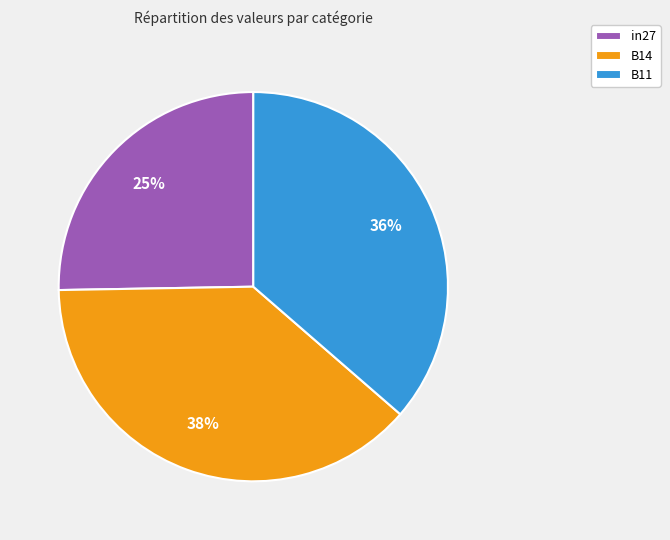

What is the smallest slice in the pie chart?

in27